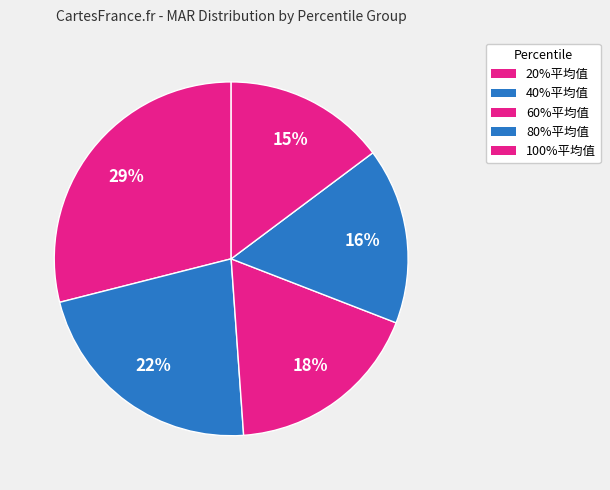

How many segments does this pie chart have?

5